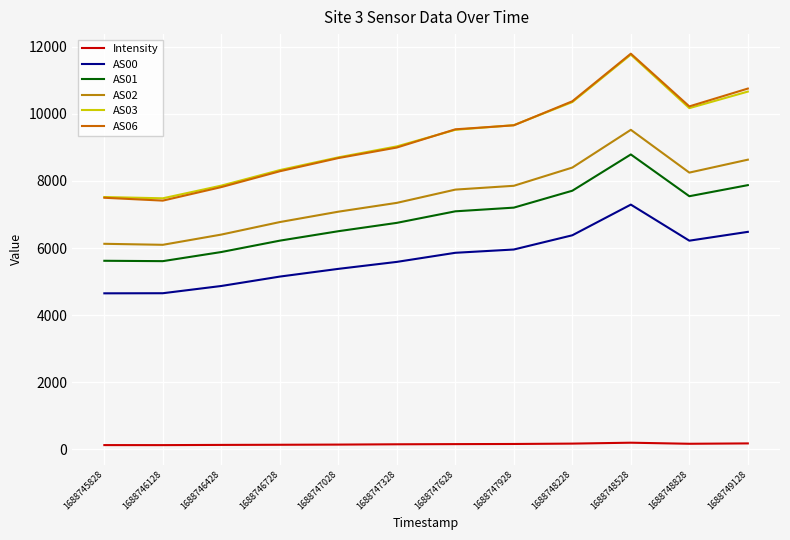

What is the sum of the Intensity values at 1688746128 and 1688746728?

263.1